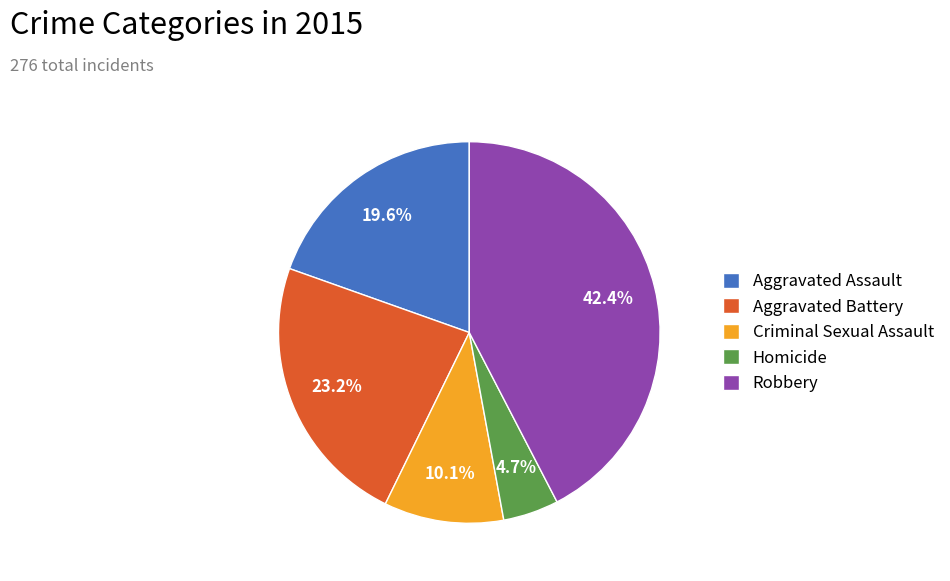

Between Robbery and Aggravated Battery, which is larger?

Robbery